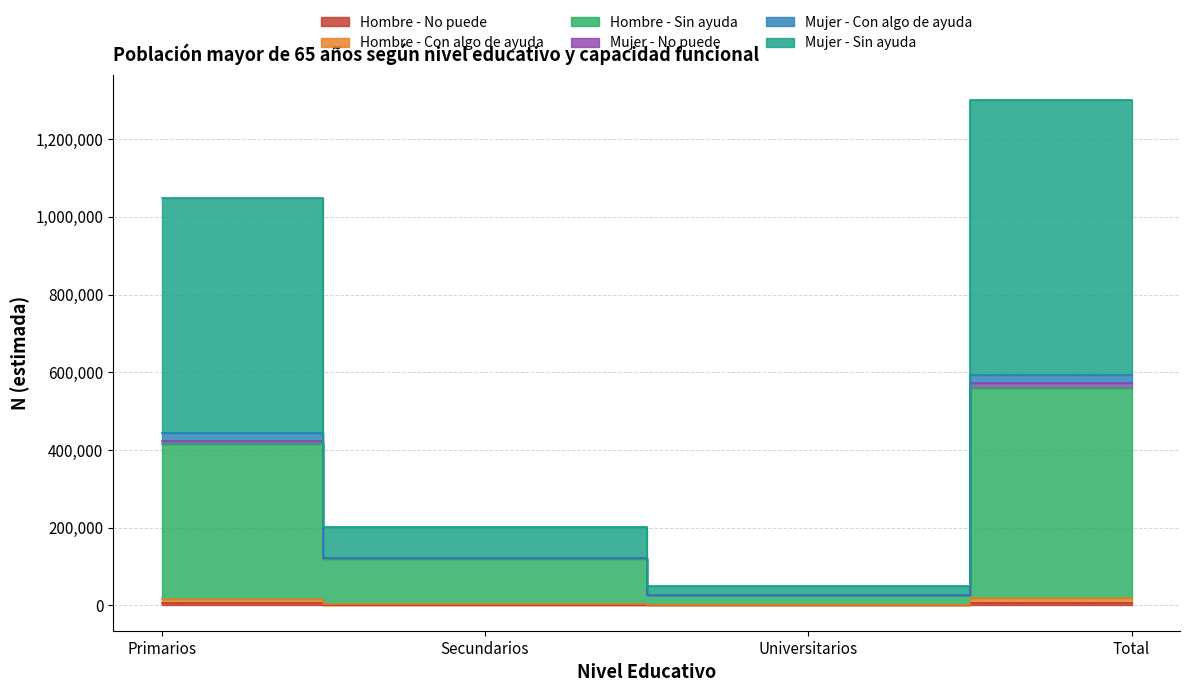

Where is Mujer - Con algo de ayuda nearest to the value 674161?

Primarios